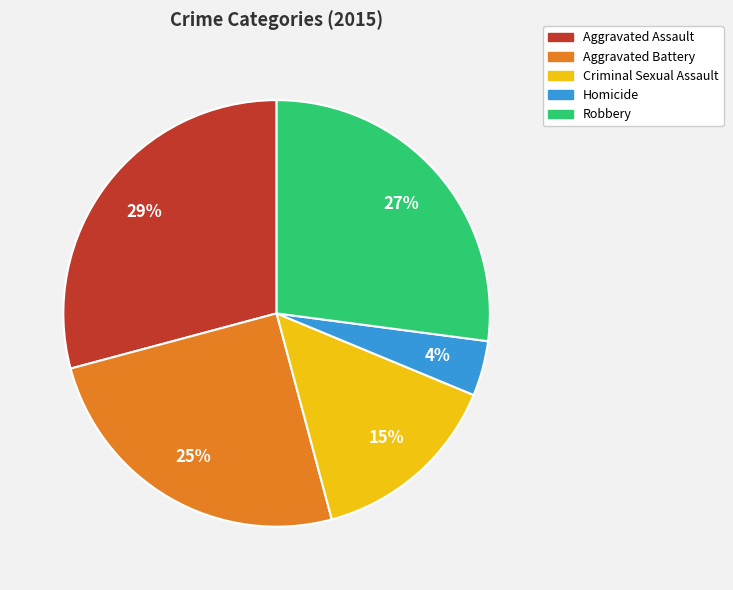

Is it true that Aggravated Assault is 40% of the pie?

False